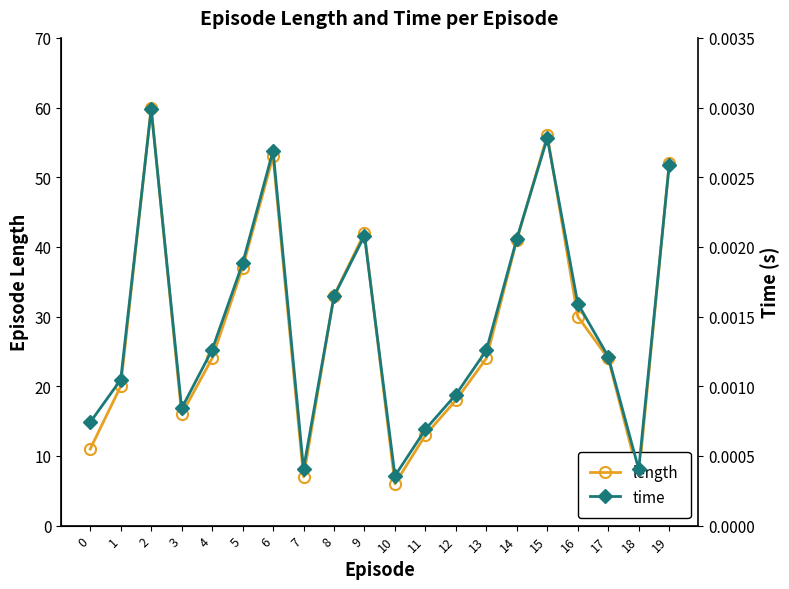

What are all the series names shown in the legend?

length, time